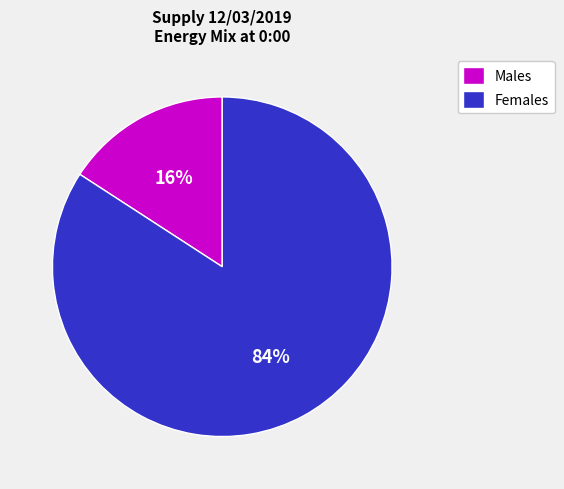

How many slices are in this pie chart?

2